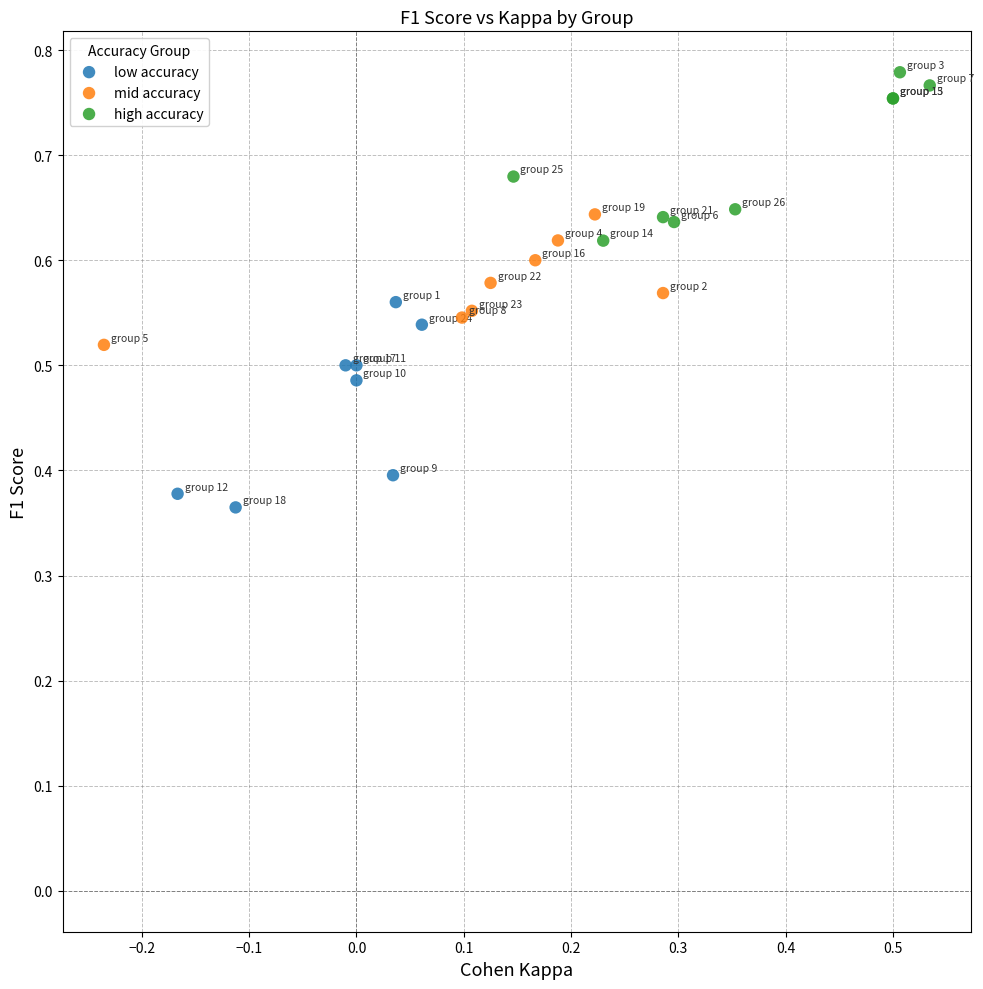

Which series reaches the maximum Y coordinate?

high accuracy